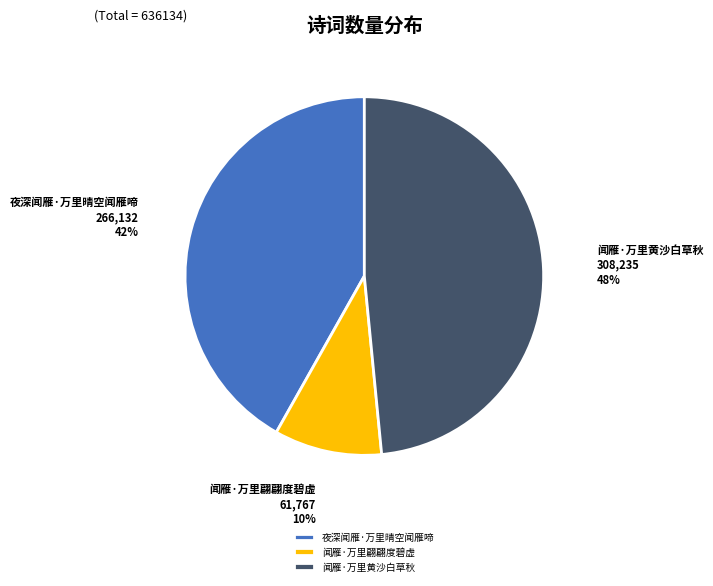

The 闻雁·万里翩翩度碧虚 slice represents 22% of the pie. True or false?

False